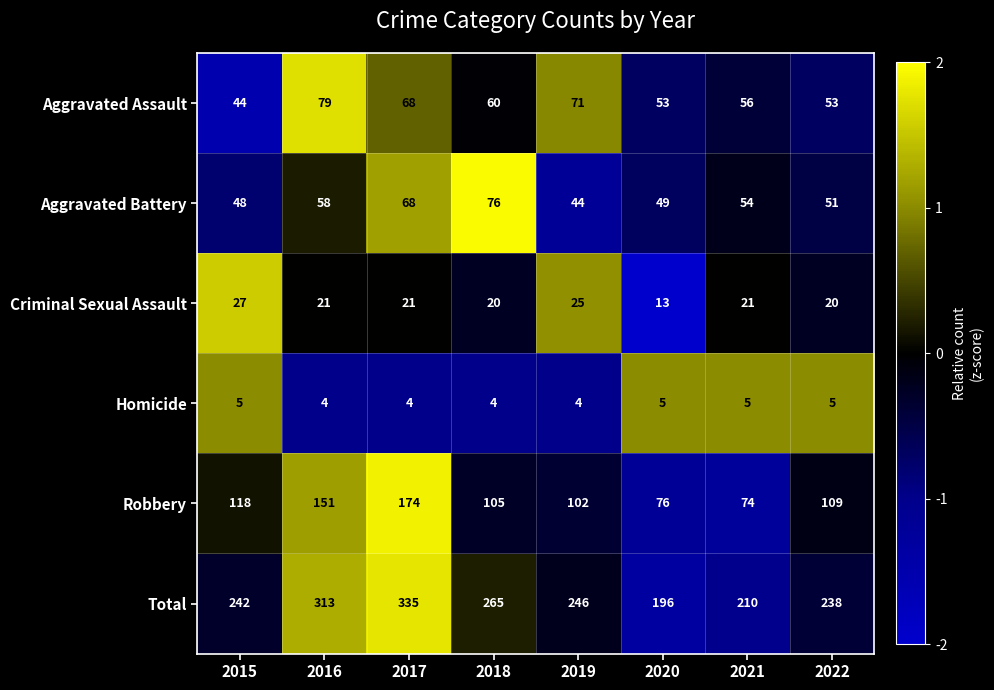

Which series changed the most between 2019 and 2022?

Aggravated Assault